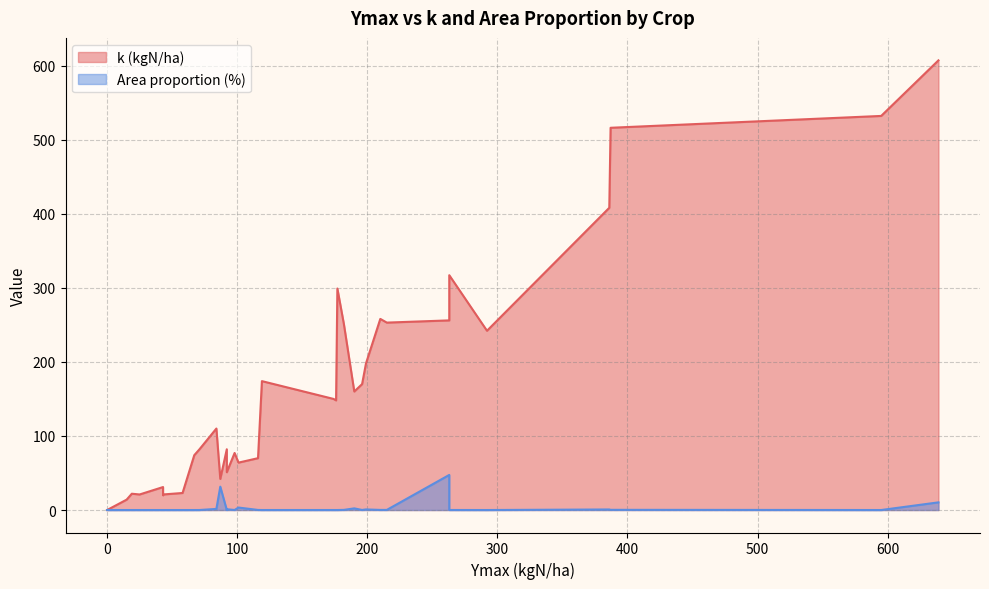

What is the label of the 21st point from the right?

43